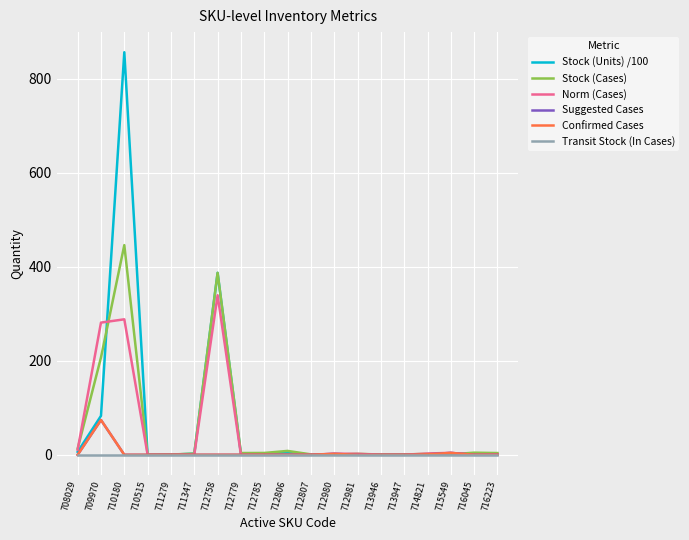

Reading left to right, transcribe all the data shown in this chart.

Stock (Units) /100: 708029=6.2	709970=82.8	710180=856.3	710515=0.0	711279=0.3	711347=2.4	712758=387.1	712779=1.8	712785=1.9	712806=4.0	712807=0.4	712980=0.2	712981=0.6	713946=0.3	713947=0.3	714821=0.1	715549=0.2	716045=2.7	716223=0.7
Stock (Cases): 708029=13.0	709970=207.0	710180=446.0	710515=0.0	711279=0.6	711347=2.5	712758=387.1	712779=3.7	712785=3.9	712806=8.2	712807=0.9	712980=0.6	712981=2.0	713946=0.6	713947=0.7	714821=2.0	715549=1.0	716045=4.5	716223=3.7
Norm (Cases): 708029=10.8	709970=281.2	710180=288.2	710515=0.0	711279=0.0	711347=0.4	712758=339.5	712779=0.0	712785=0.0	712806=0.0	712807=0.0	712980=2.4	712981=2.1	713946=0.0	713947=0.0	714821=2.7	715549=4.2	716045=0.0	716223=0.8
Suggested Cases: 708029=0.0	709970=74.0	710180=0.0	710515=0.0	711279=0.0	711347=0.0	712758=0.0	712779=0.0	712785=0.0	712806=0.0	712807=0.0	712980=2.0	712981=0.0	713946=0.0	713947=0.0	714821=1.0	715549=4.0	716045=0.0	716223=0.0
Confirmed Cases: 708029=0.0	709970=74.0	710180=0.0	710515=0.0	711279=0.0	711347=0.0	712758=0.0	712779=0.0	712785=0.0	712806=0.0	712807=0.0	712980=2.0	712981=0.0	713946=0.0	713947=0.0	714821=1.0	715549=4.0	716045=0.0	716223=0.0
Transit Stock (In Cases): 708029=0.0	709970=0.0	710180=0.0	710515=0.0	711279=0.0	711347=0.0	712758=0.0	712779=0.0	712785=0.0	712806=0.0	712807=0.0	712980=0.0	712981=0.0	713946=0.0	713947=0.0	714821=0.0	715549=0.0	716045=0.0	716223=0.0